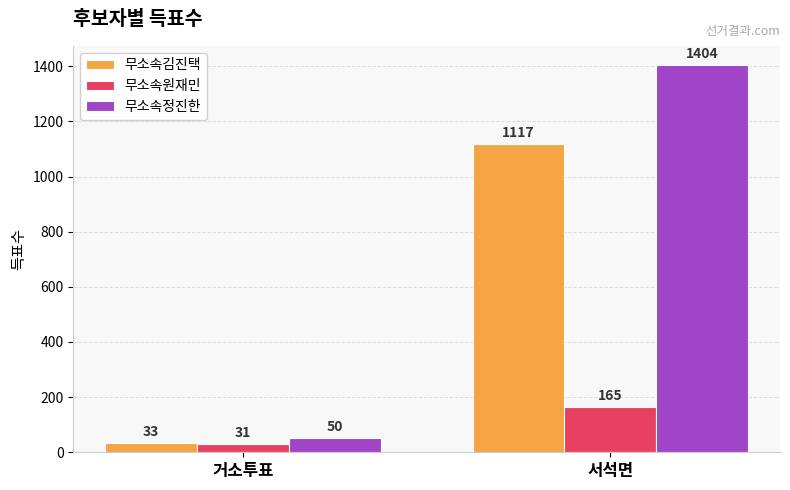

What are all the series names shown in the legend?

무소속김진택, 무소속원재민, 무소속정진한